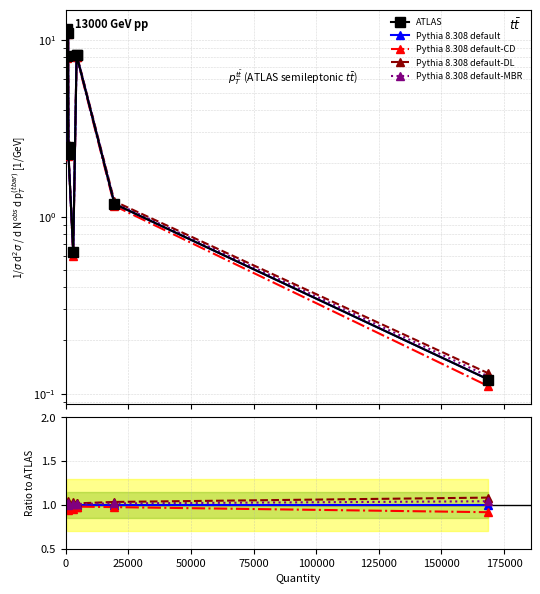

Count the number of data series in this chart.

5